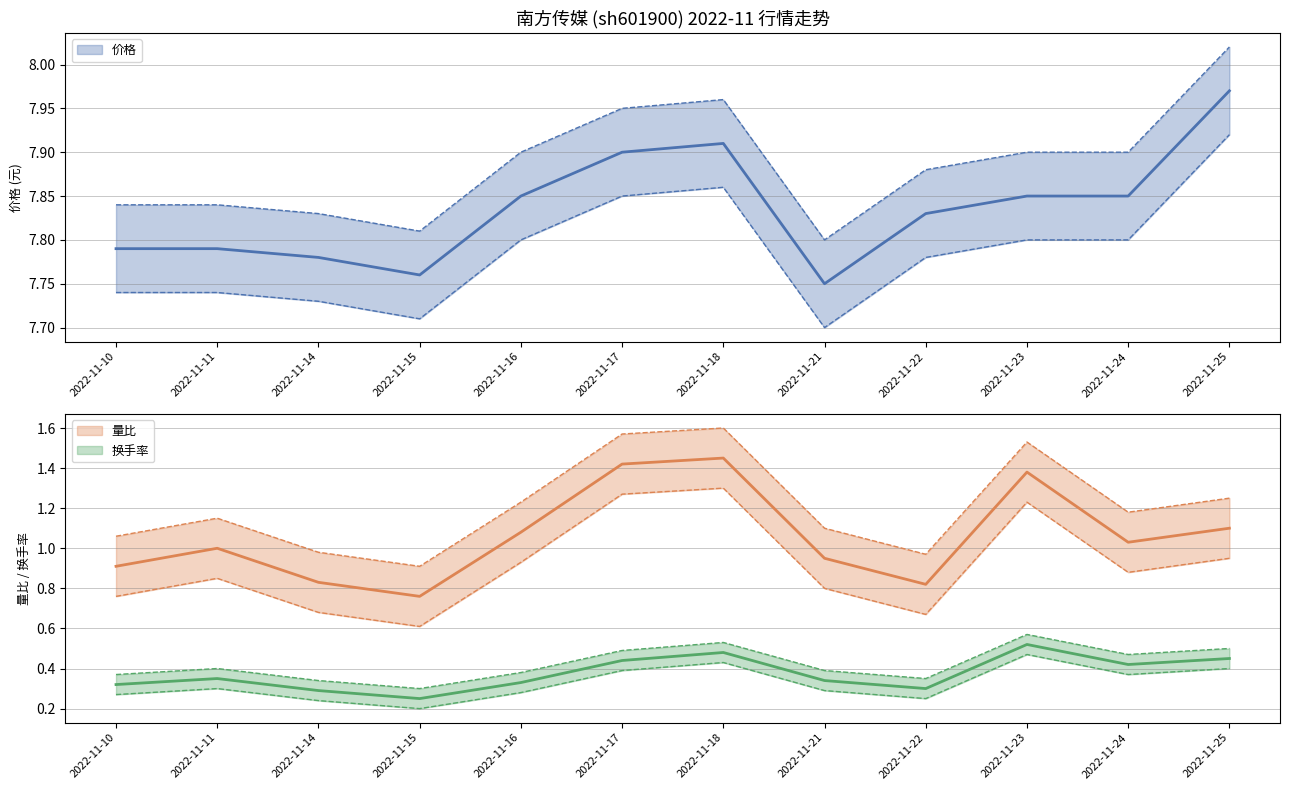

What is the highest value of the 价格 series?

8.0